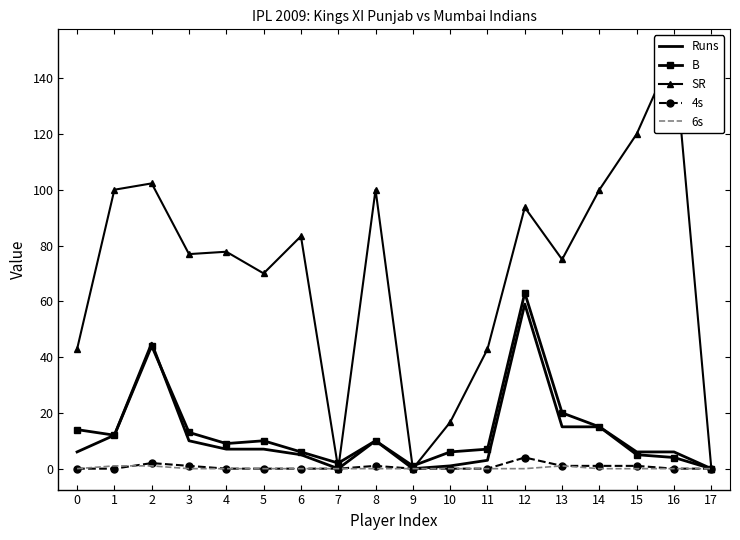

Which has a higher value, 10 or 9?

10